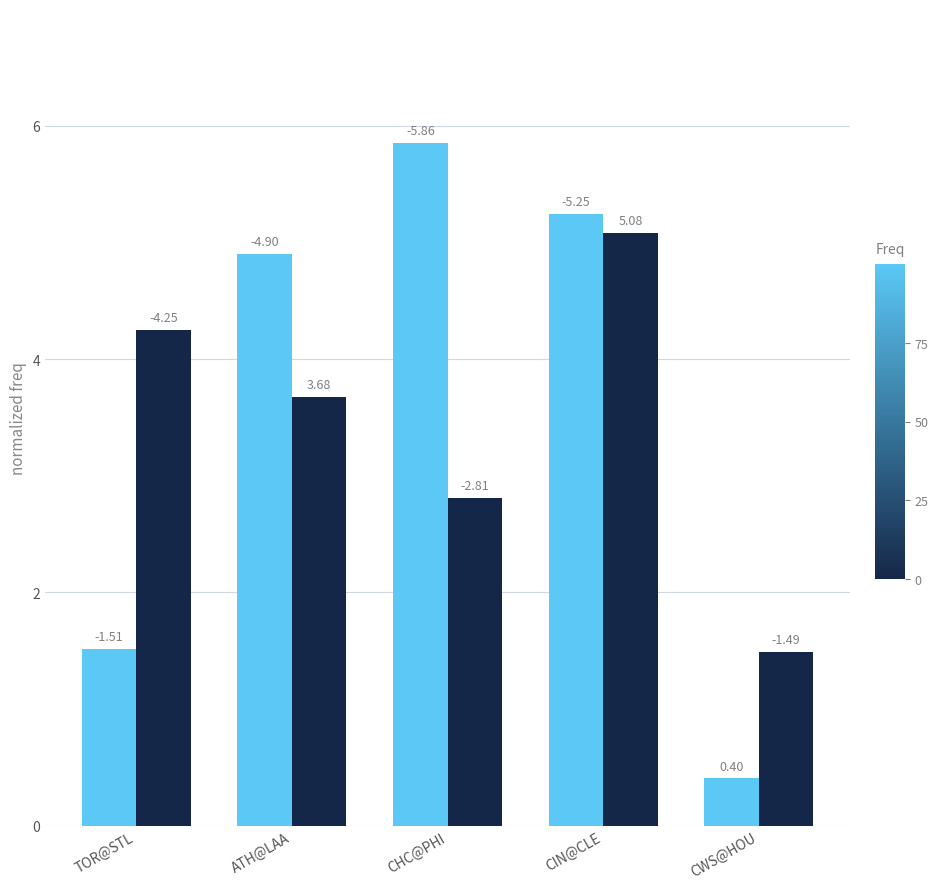

How many groups of bars are there?

5